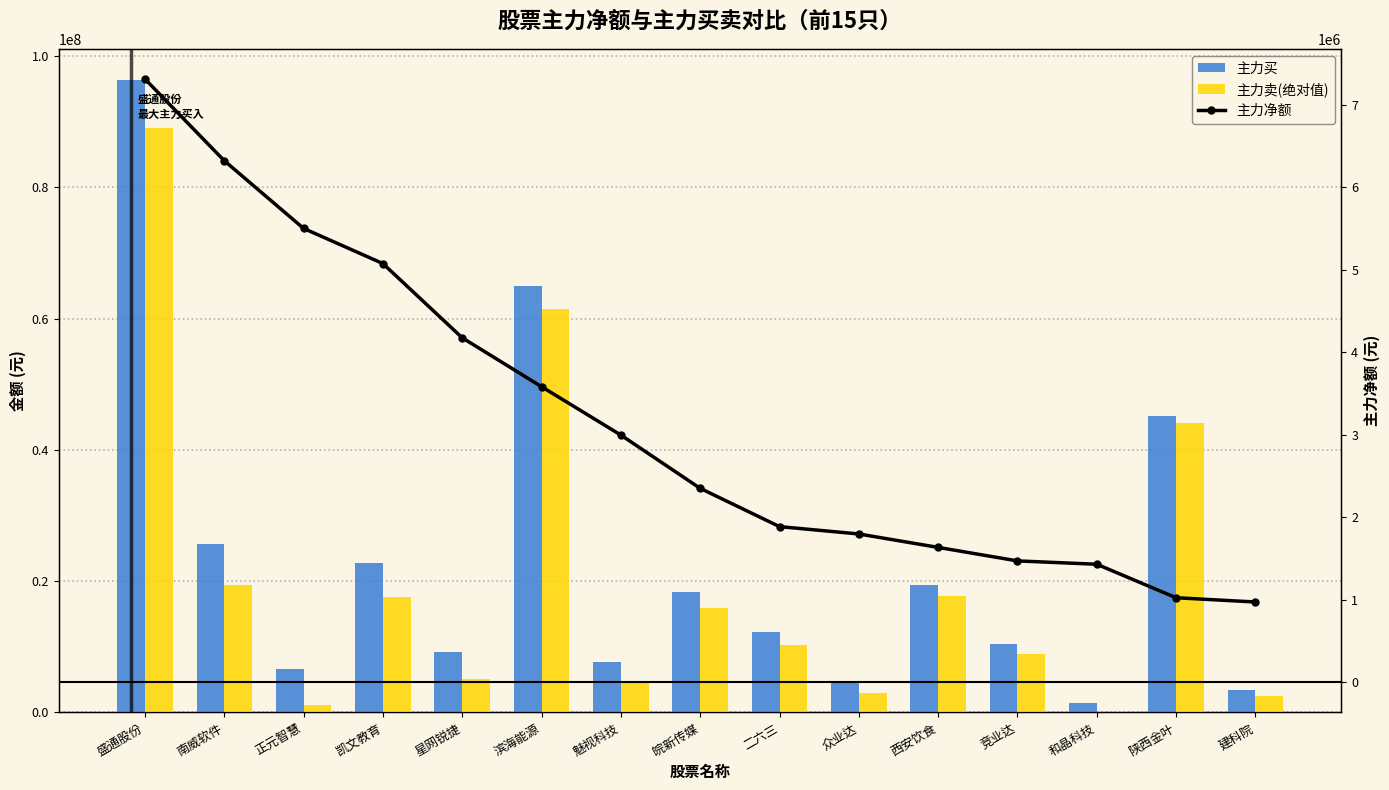

How many values in the 主力买 series exceed 12226922?

7